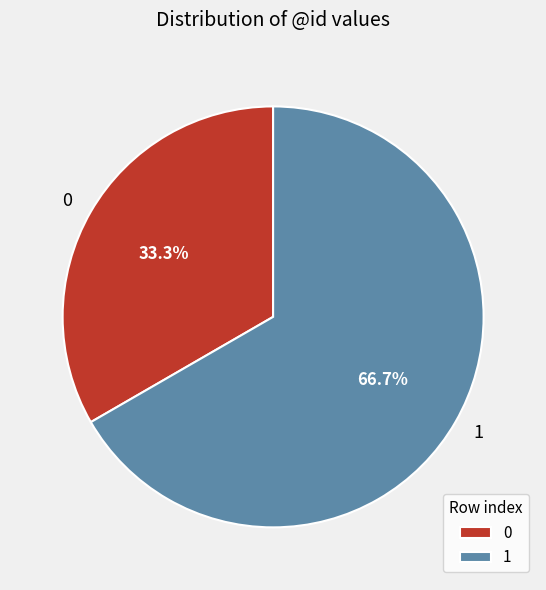

What is the ratio of the value at 1 to the value at 0?

2.0